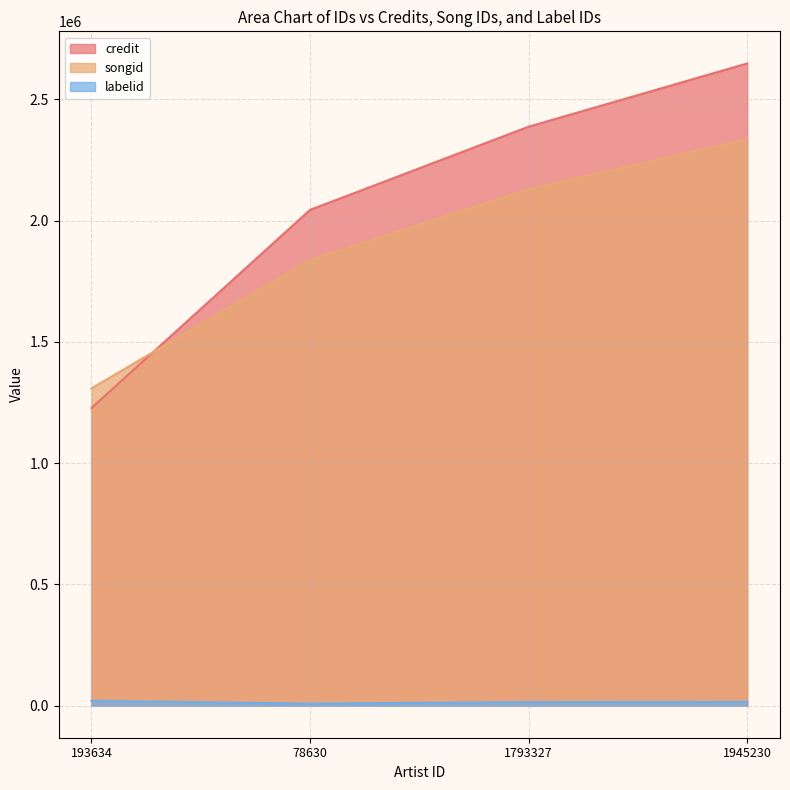

What is the value of the credit point at the 1st from the left?

1227151